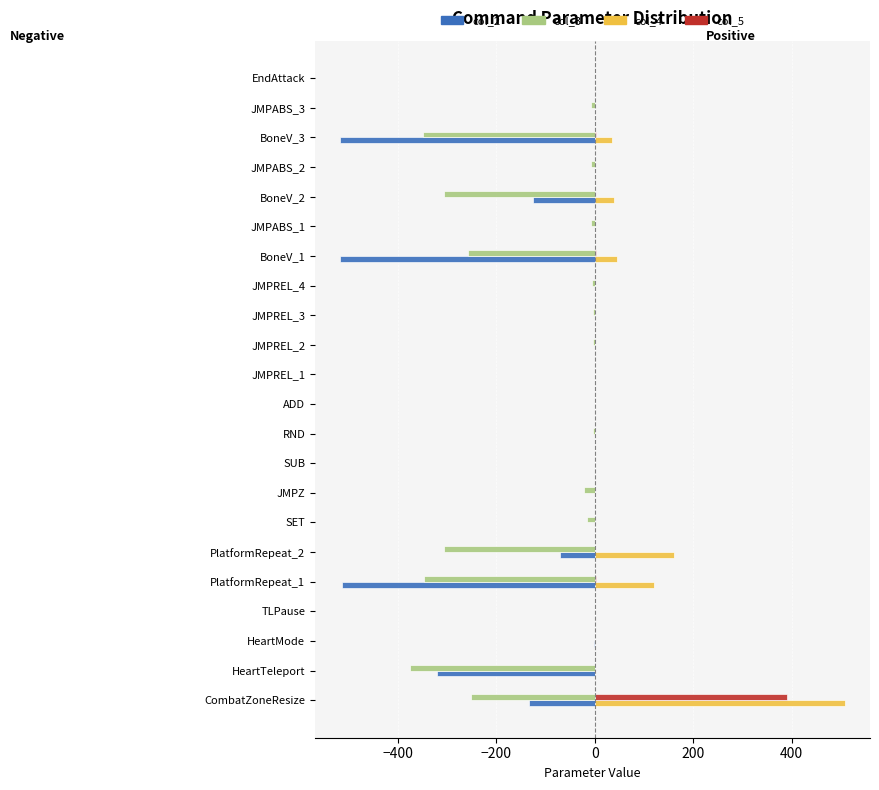

At which category is the sum across all series the highest?

CombatZoneResize